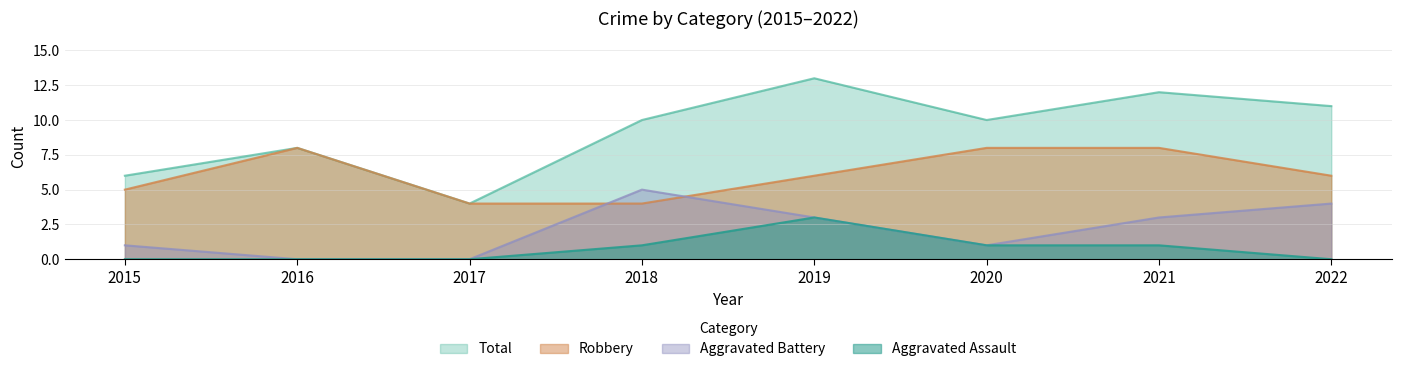

True or false: Robbery has more than 2 interior local peaks.

False